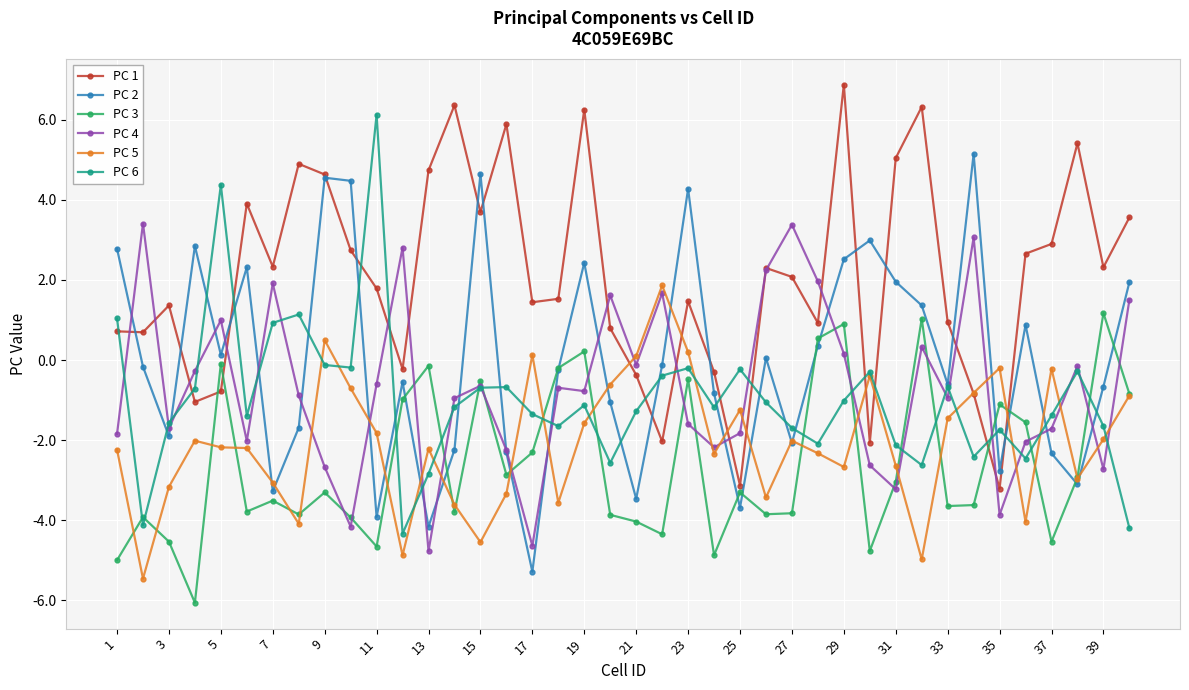

Which series has the largest total across all categories?

PC 1